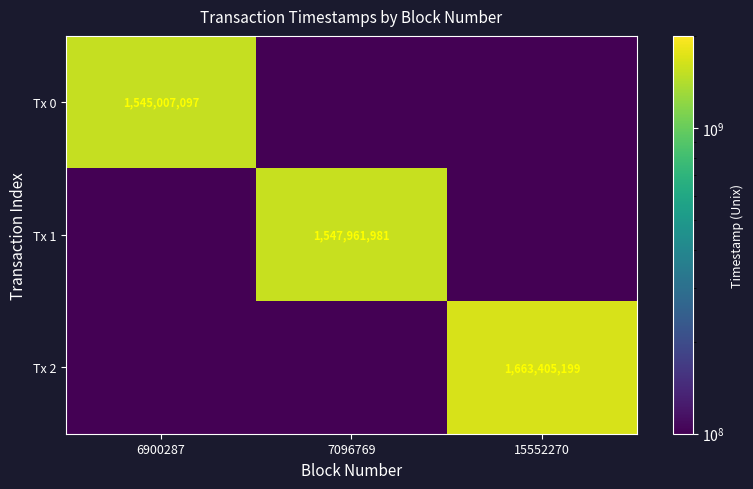

The Tx 2 series shows 2545769063 at 15552270. True or false?

False